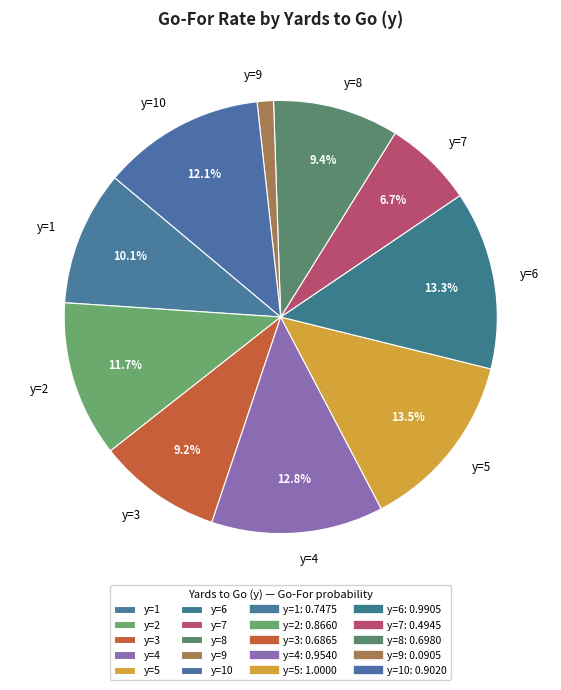

What is the smallest slice in the pie chart?

y=9